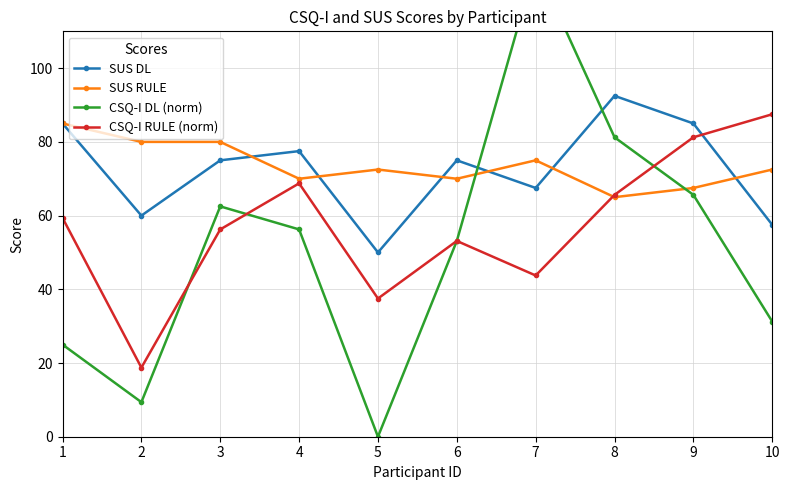

How many data points in CSQ-I DL (norm) are less than 56?

5